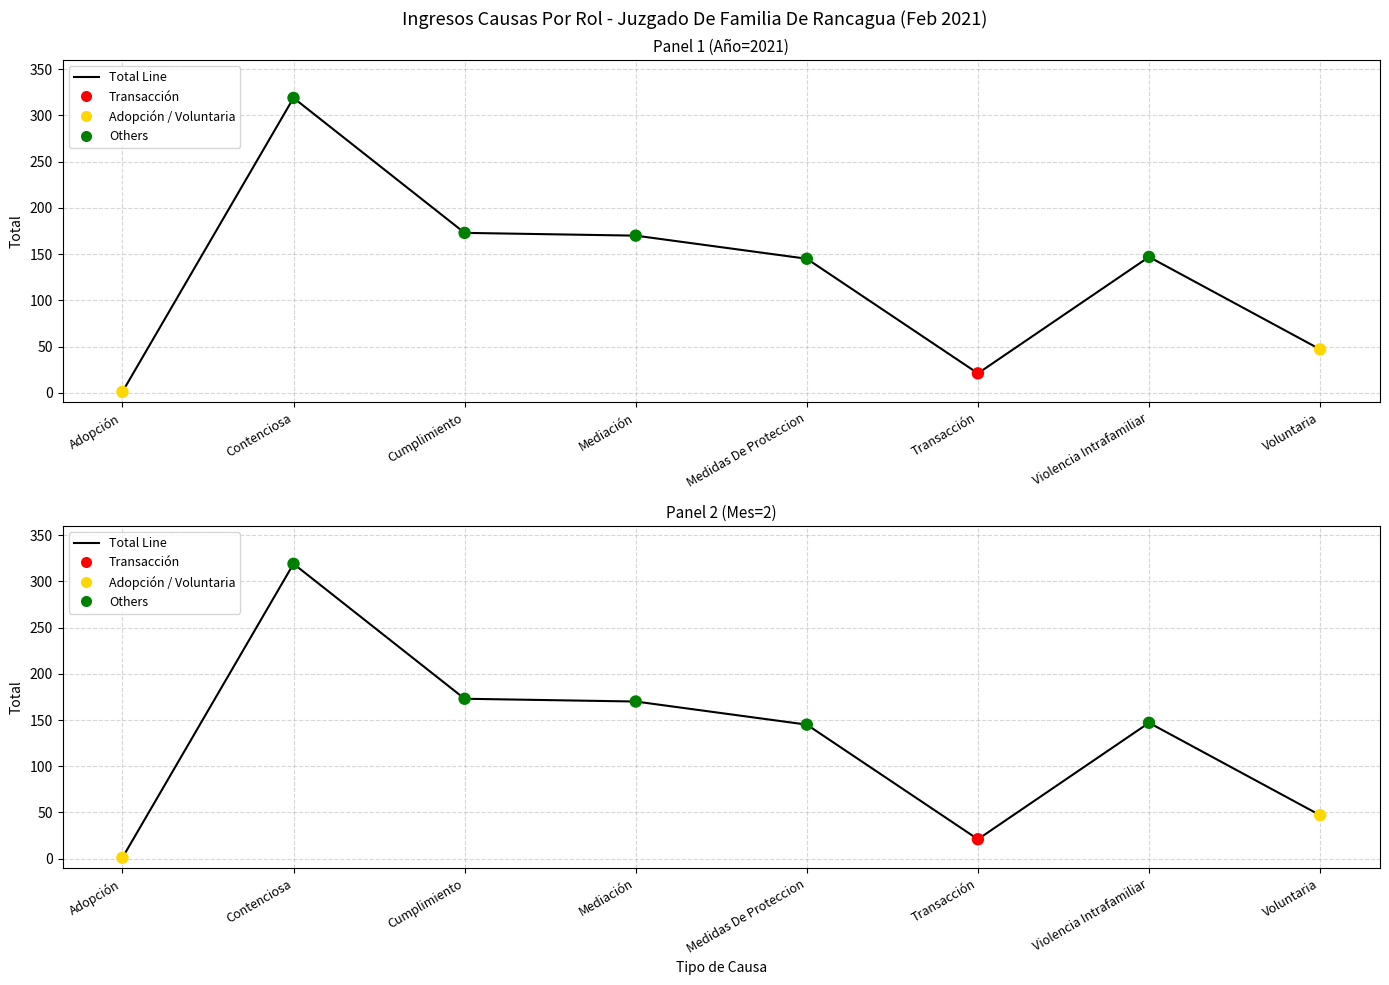

Between Contenciosa and Mediación, which is larger?

Contenciosa